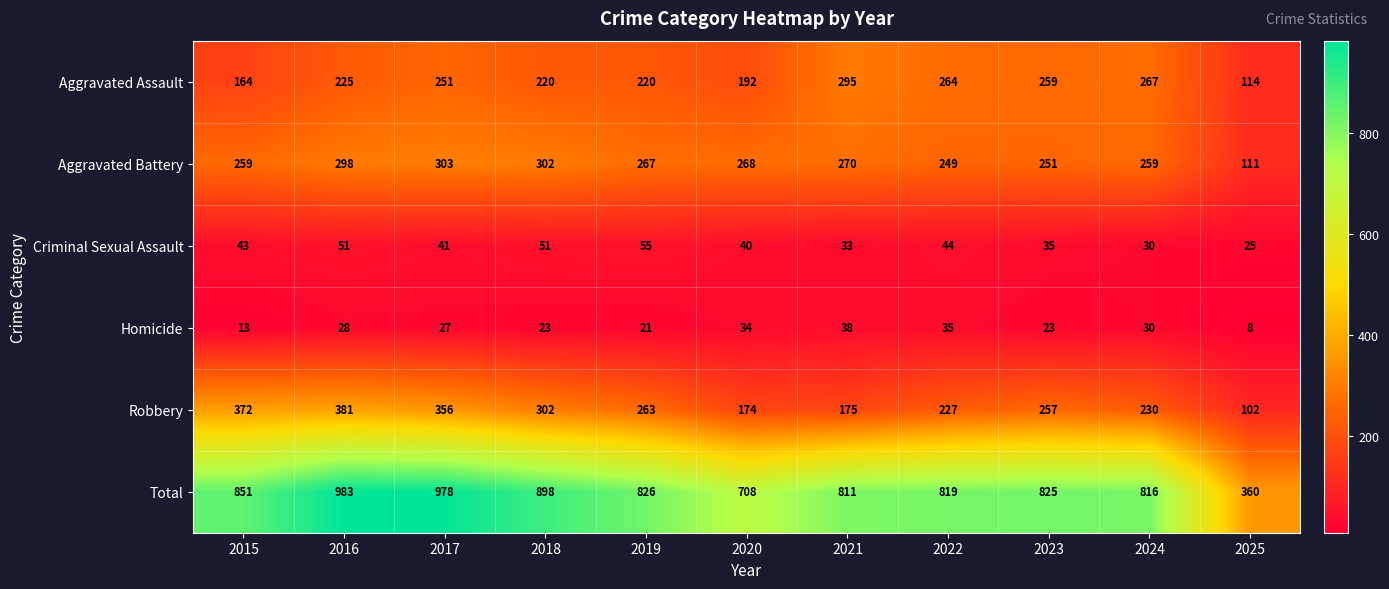

What is the spread (max minus min) of values at 2019?

805